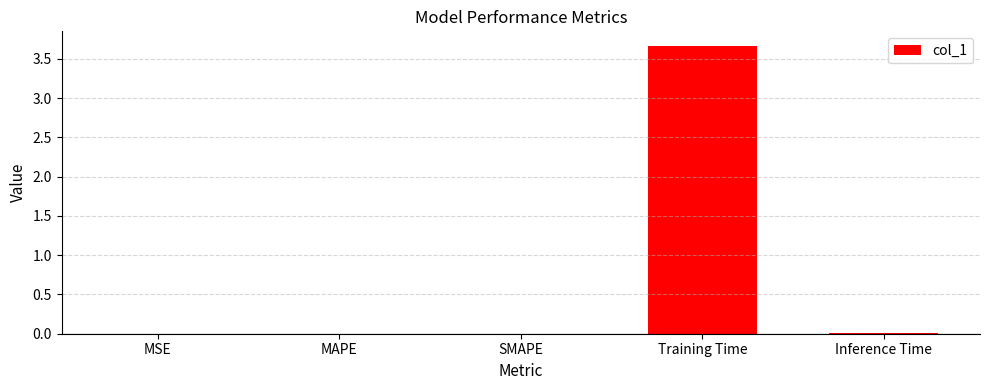

Which has a higher value, Training Time or Inference Time?

Training Time